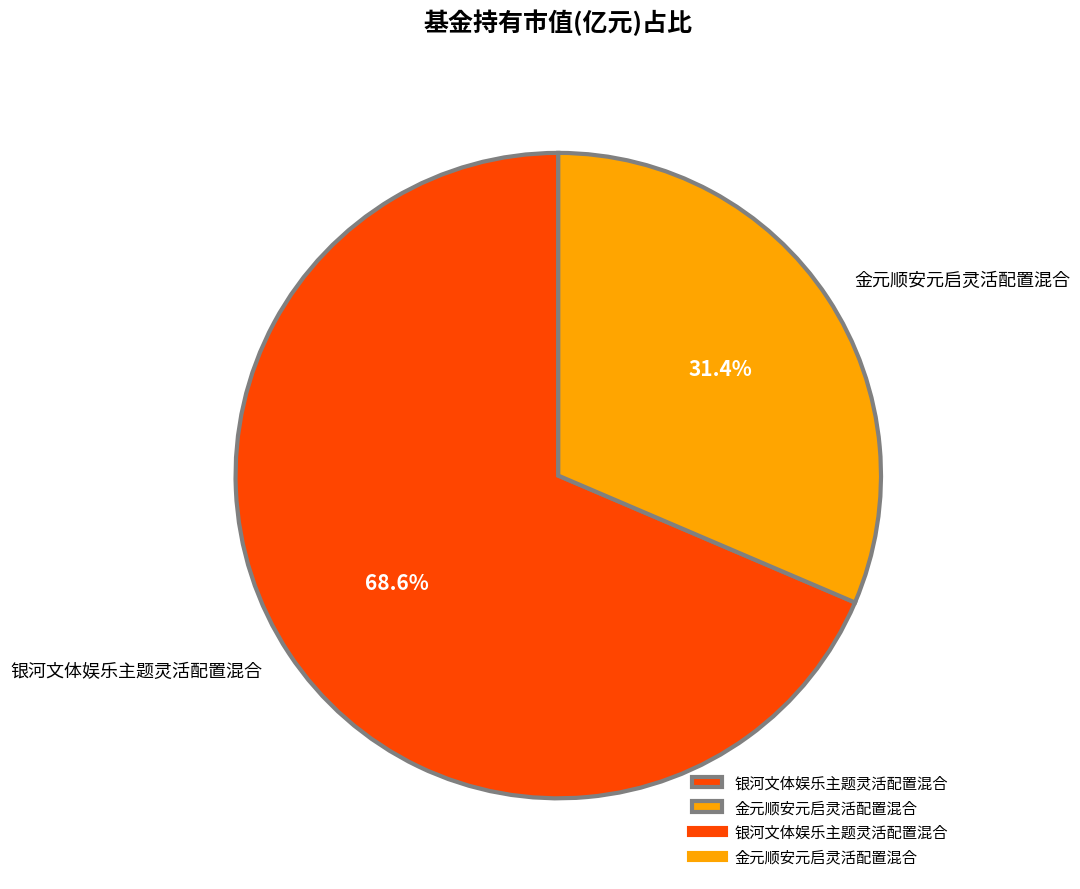

Does any single category account for the majority?

Yes